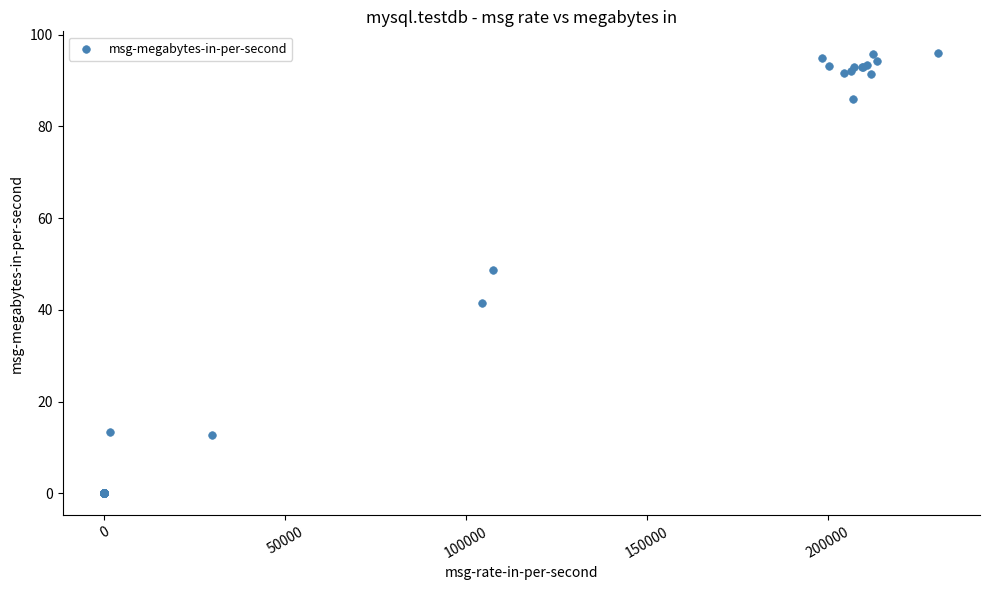

What Y value in the scatter plot is closest to 47?

48.8